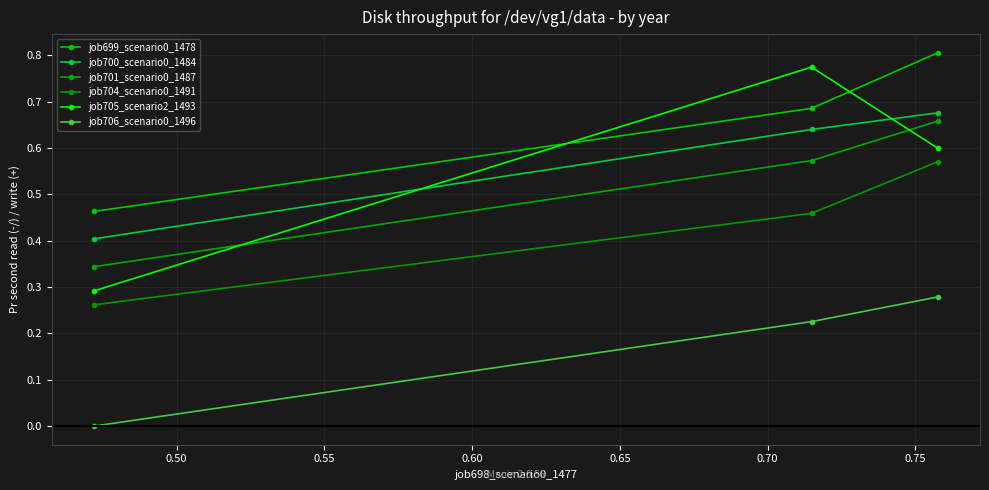

How many series are shown in this chart?

6